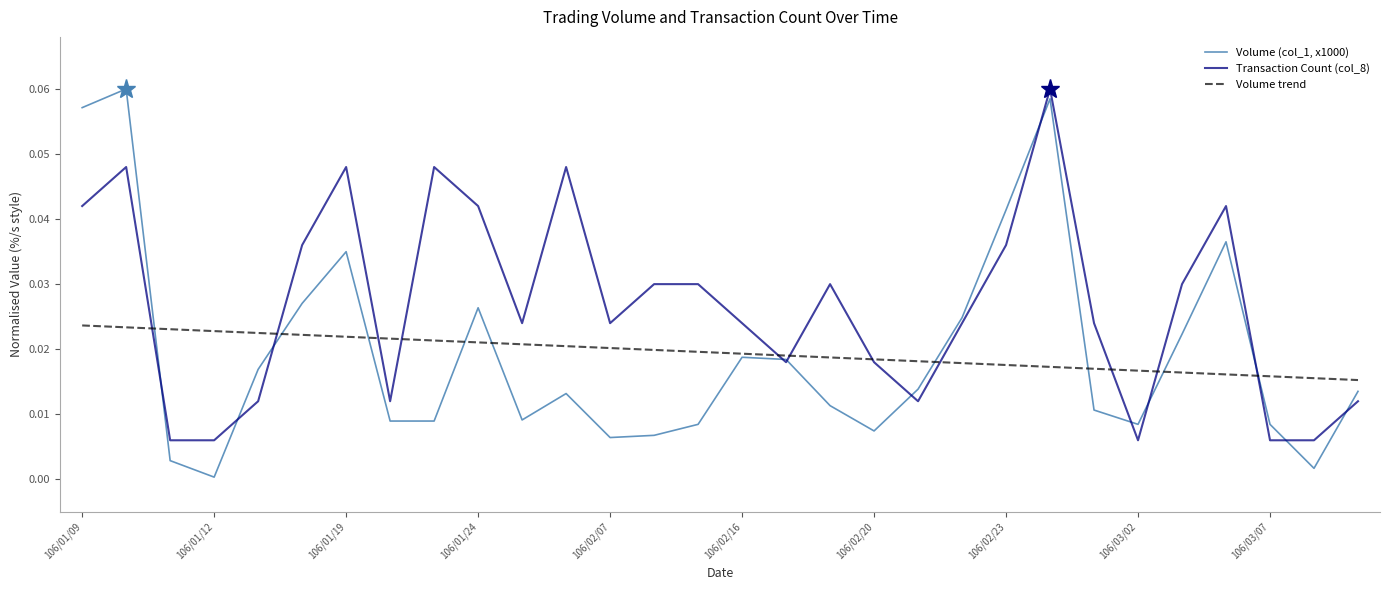

Which series has the widest spread of values?

Volume (col_1, x1000)